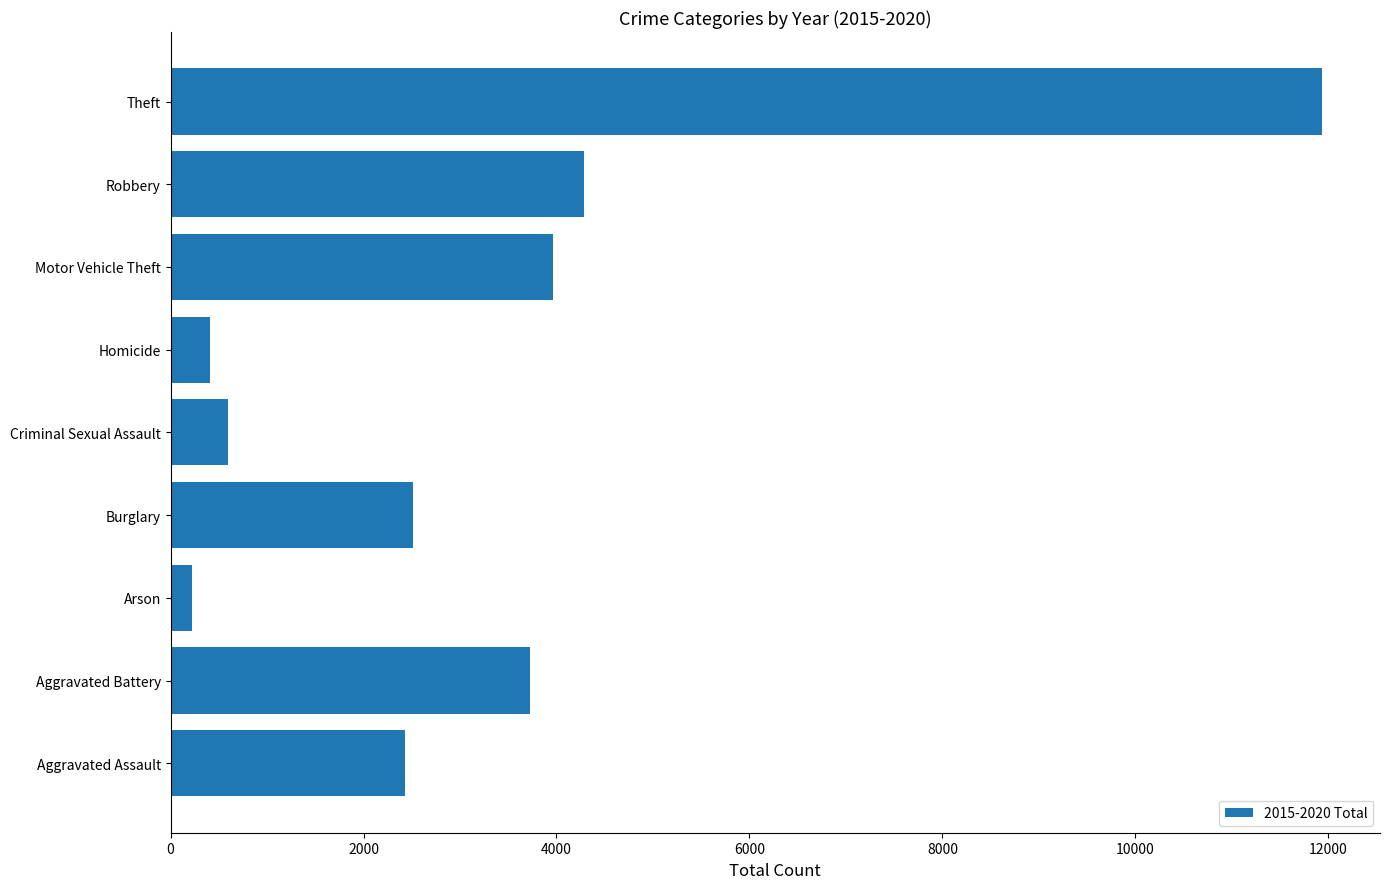

How many data points are less than 2508?

4